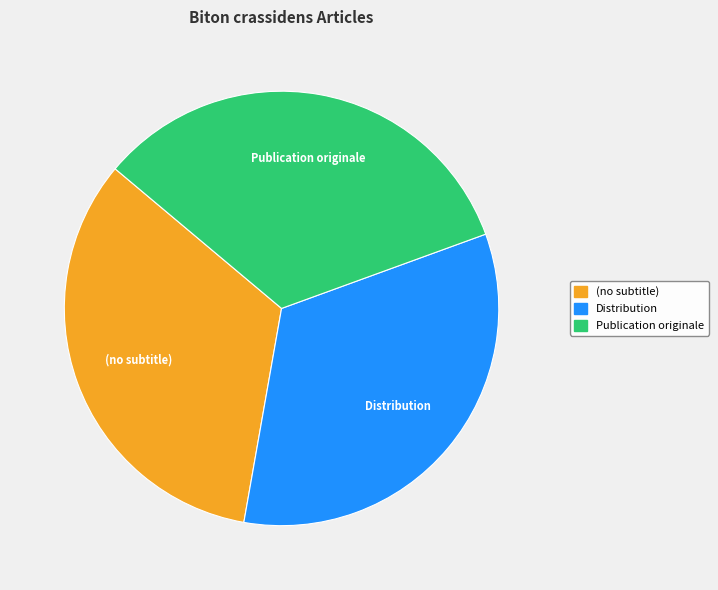

Does Publication originale represent more than half of the total?

No